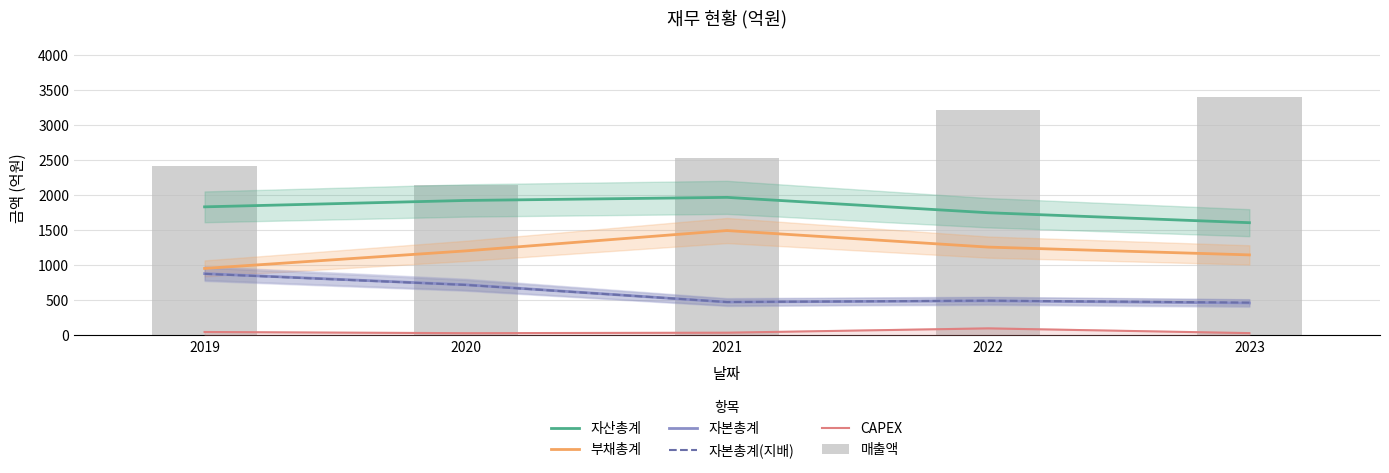

How many groups of bars are there?

5